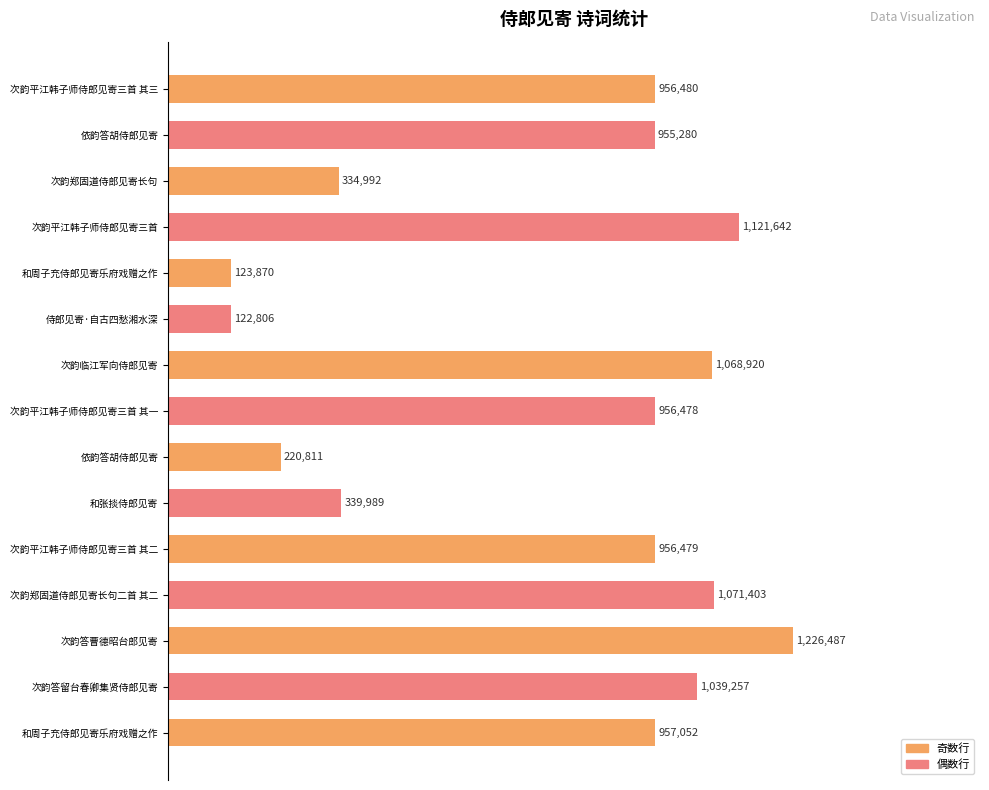

How many bars are there in total?

15